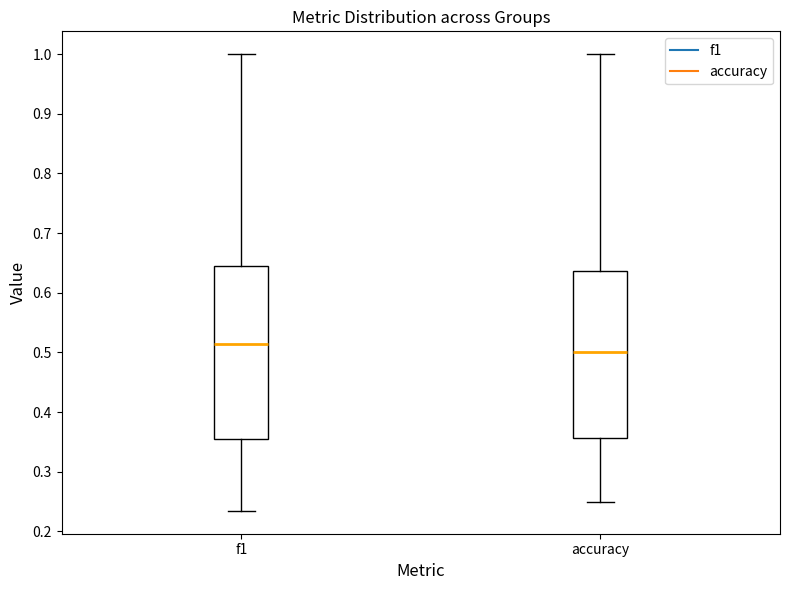

Reading left to right, read every box against the y-axis: the position of its median line, the range the box covers, and the ends of its whiskers. The values are not printed on the chart, so give them approximately, as read against the axis.

f1: median 0.51, box 0.36 to 0.64, whiskers 0.23 to 1.00
accuracy: median 0.50, box 0.36 to 0.64, whiskers 0.25 to 1.00